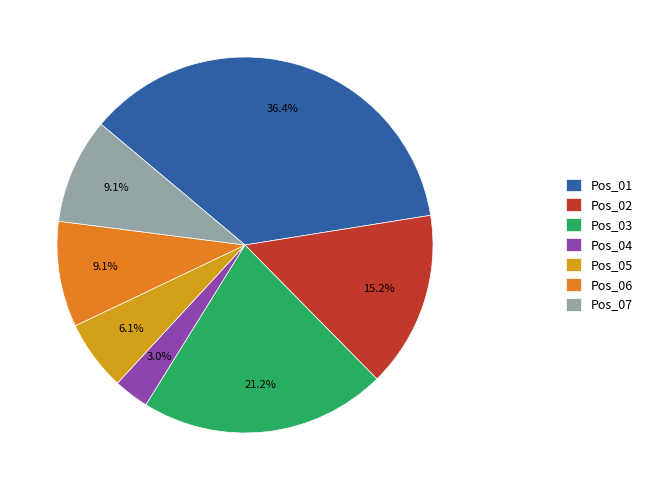

To the nearest percent, what is the difference between the Pos_03 and Pos_06 slice percentages?

12%